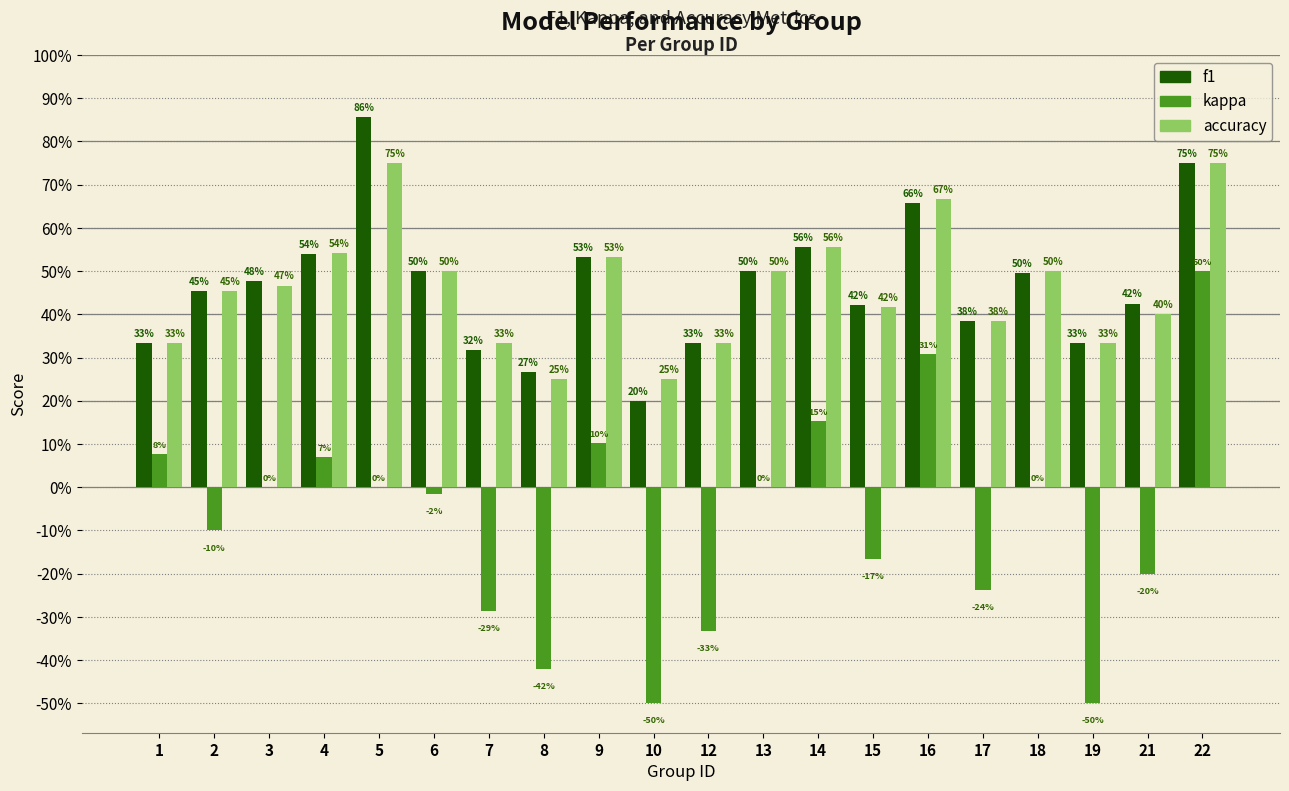

What are all the series names shown in the legend?

f1, kappa, accuracy